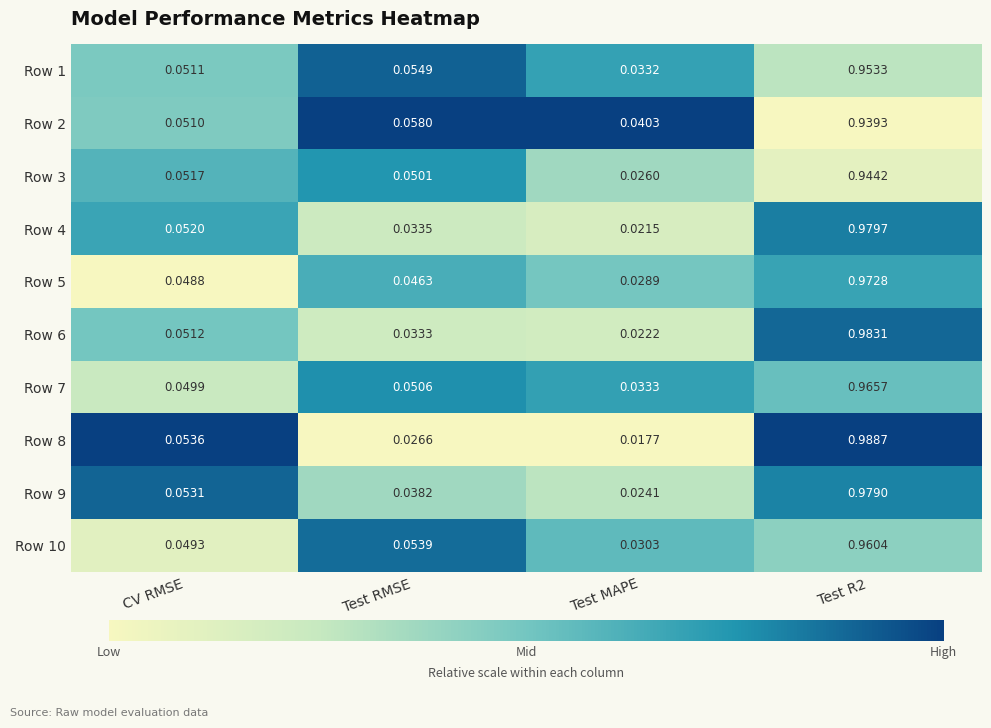

Is the value of Row 1 at Test MAPE greater than the value of Row 2 at Test R2?

No